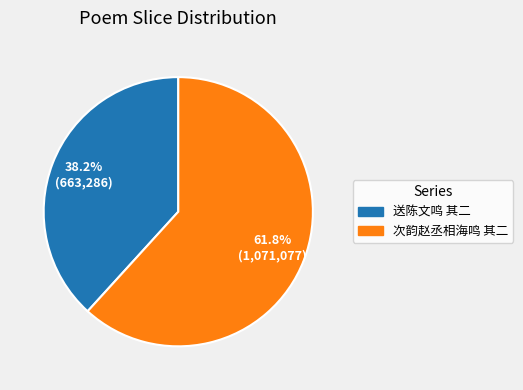

To the nearest percent, what is the difference between the largest and smallest slice percentages?

24%